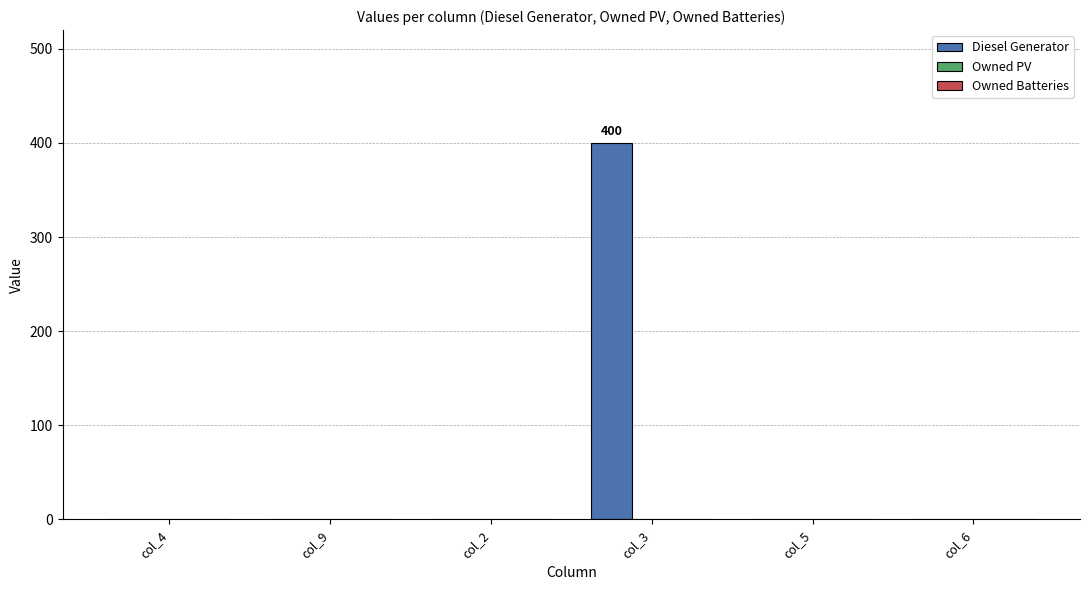

Between col_5 and col_3, which is larger?

col_3